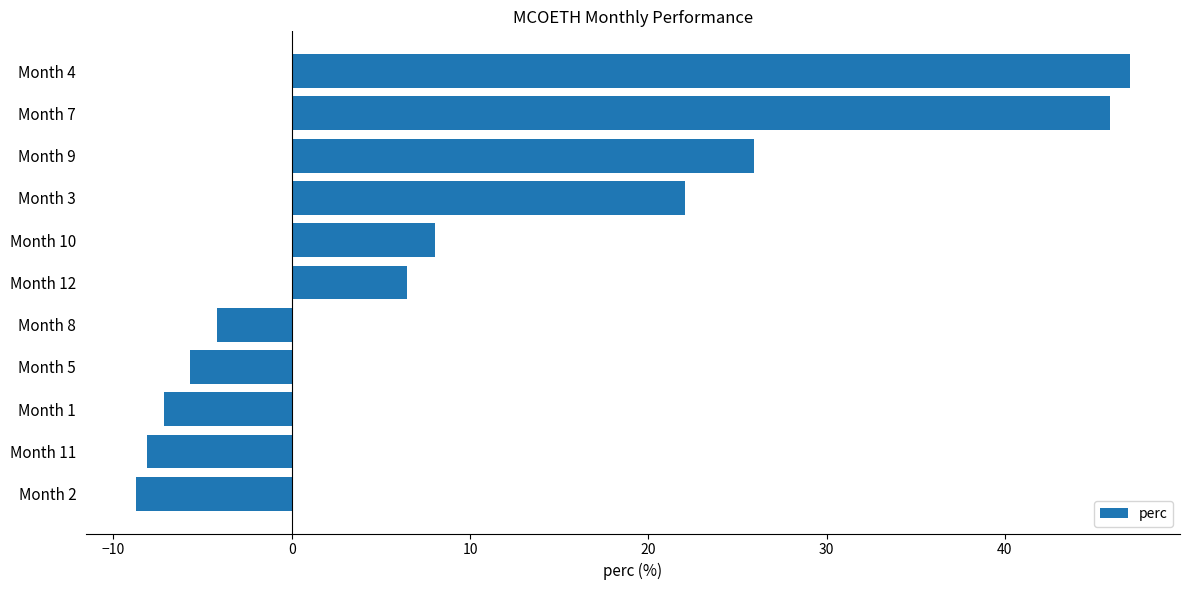

What is the sum of the values at Month 7 and Month 2?

37.1